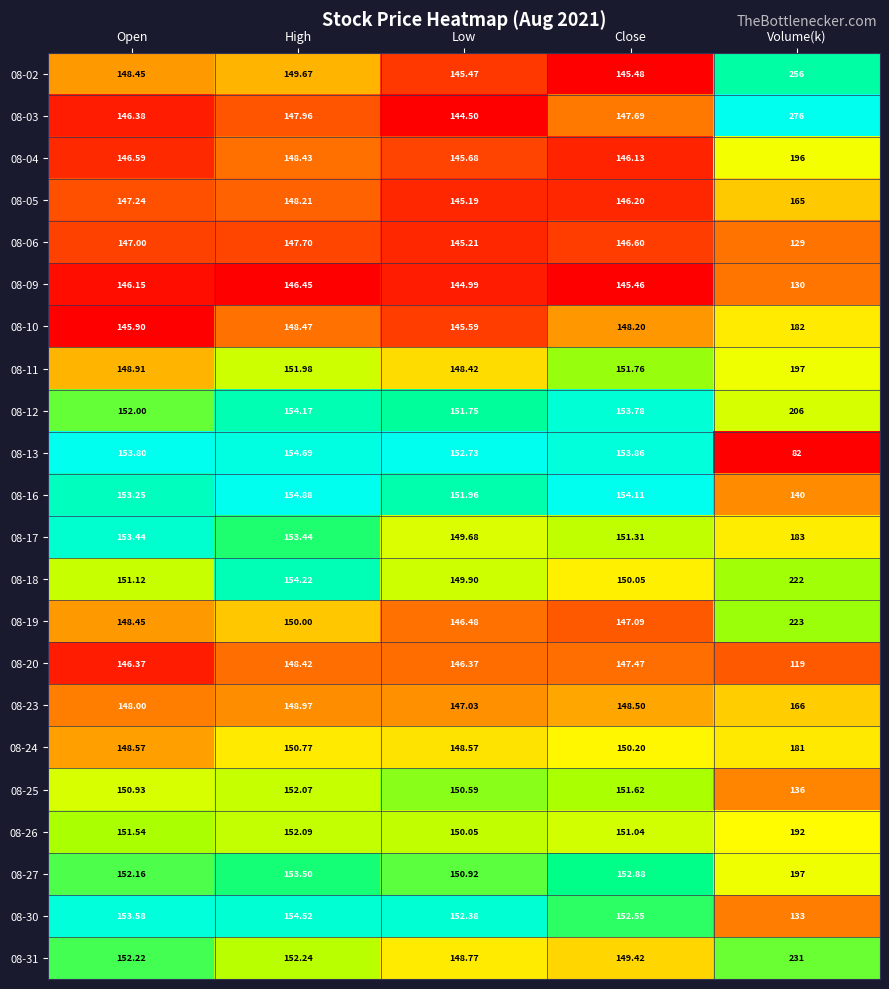

At which label does 08-04 first exceed 146?

Open